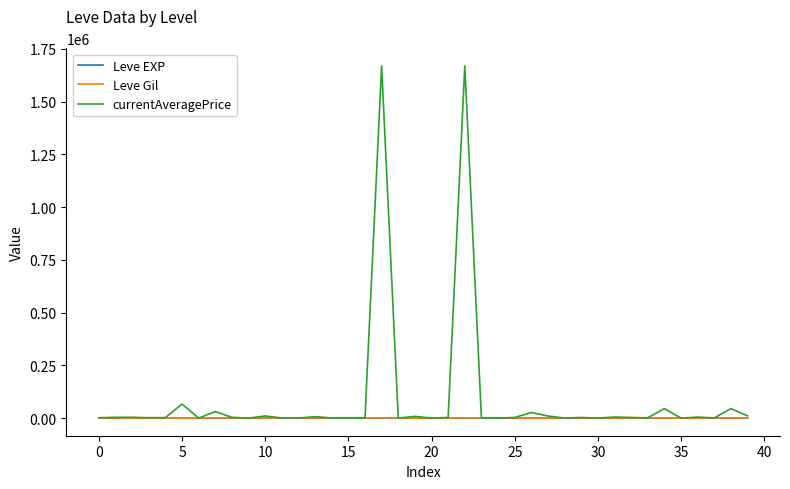

What is the sum of all Leve Gil values?

19835